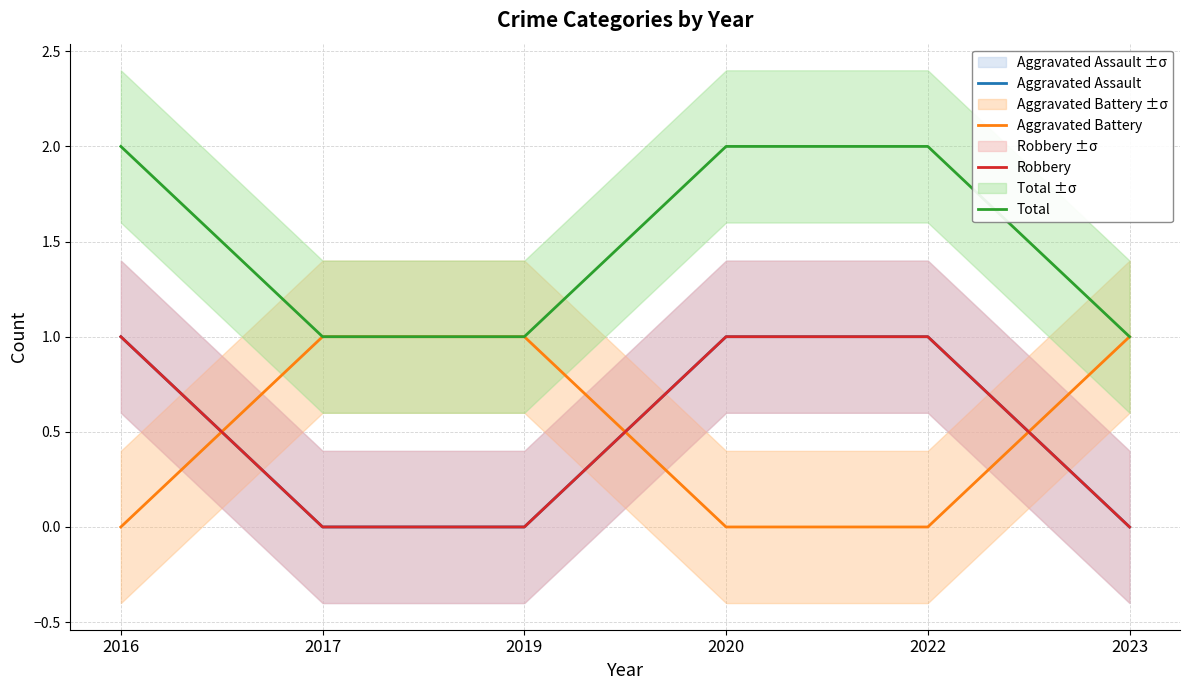

Rank the series at 2023 from lowest to highest value.

Aggravated Assault, Robbery, Aggravated Battery, Total